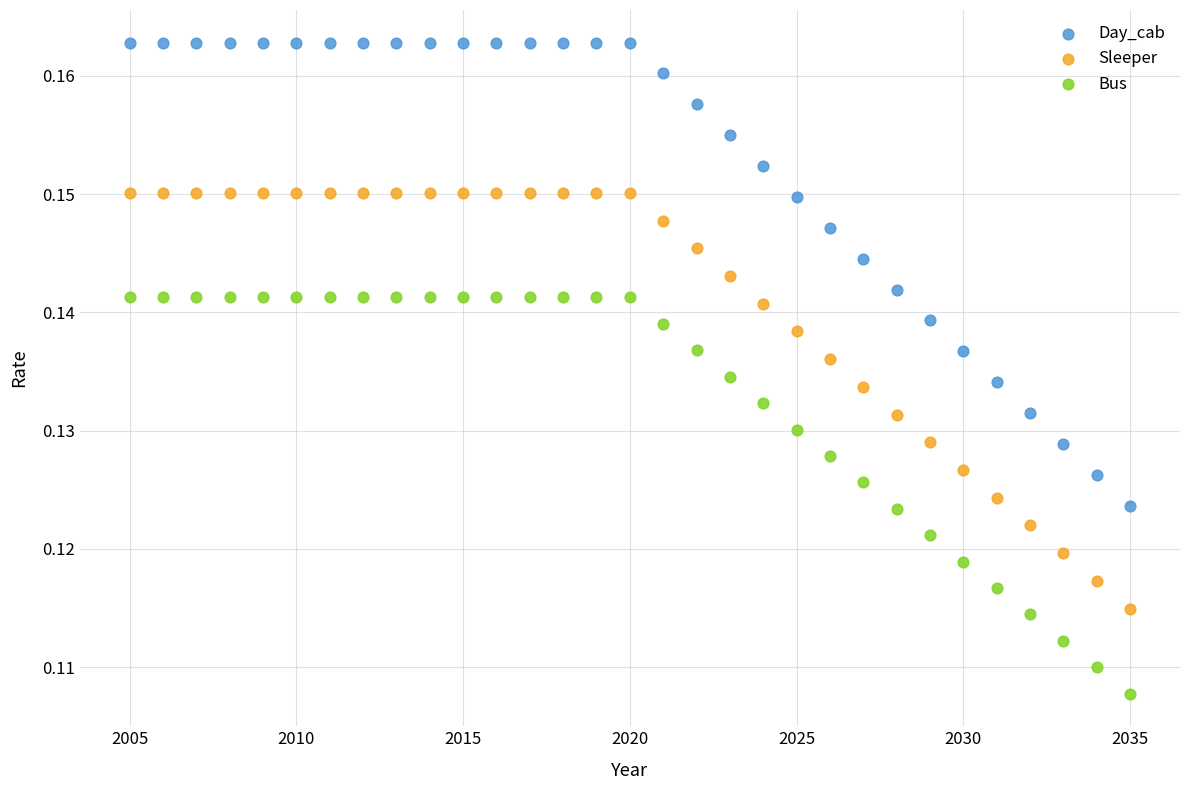

Which series has the largest Y range (max minus min)?

Day_cab